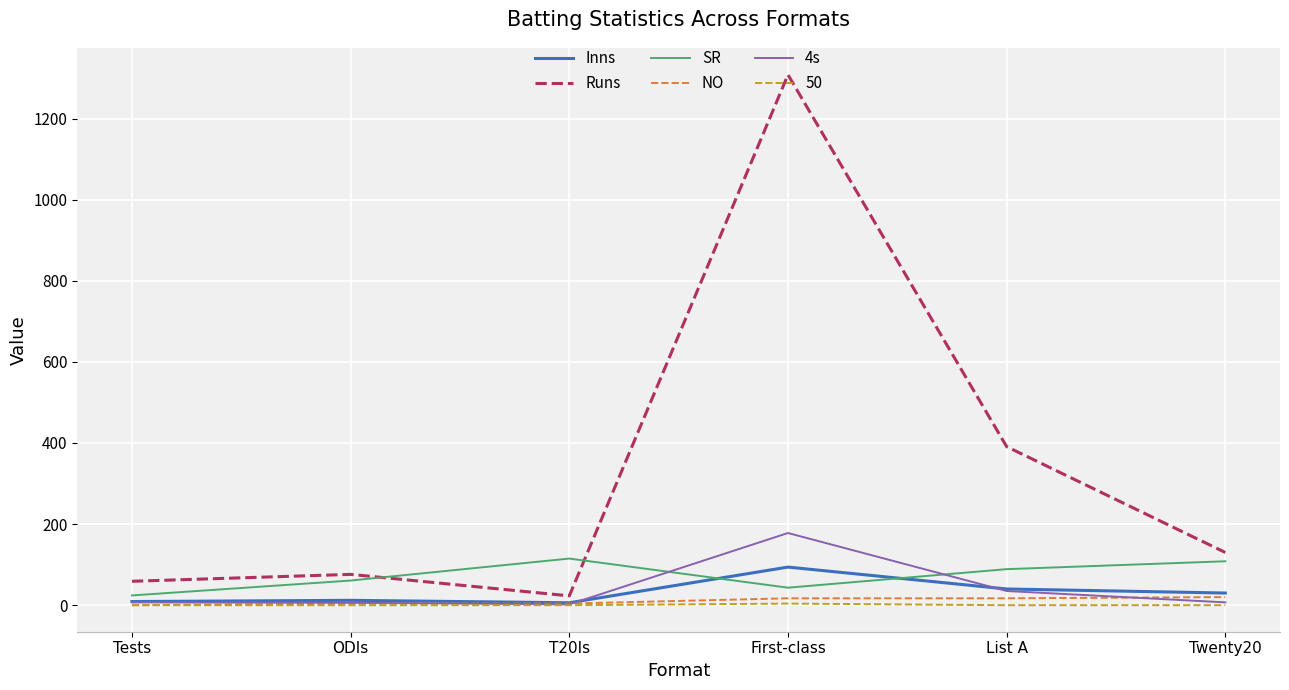

Is it true that Inns equals 6.0 at T20Is?

True